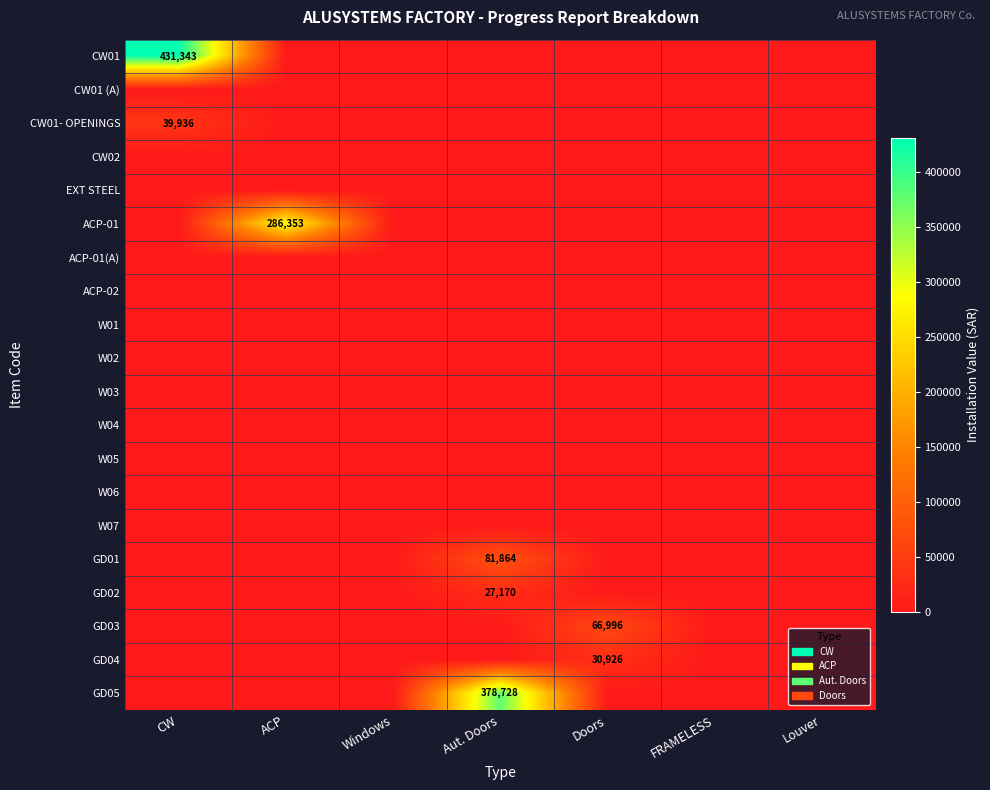

Which category has the lowest value across all series?

ACP